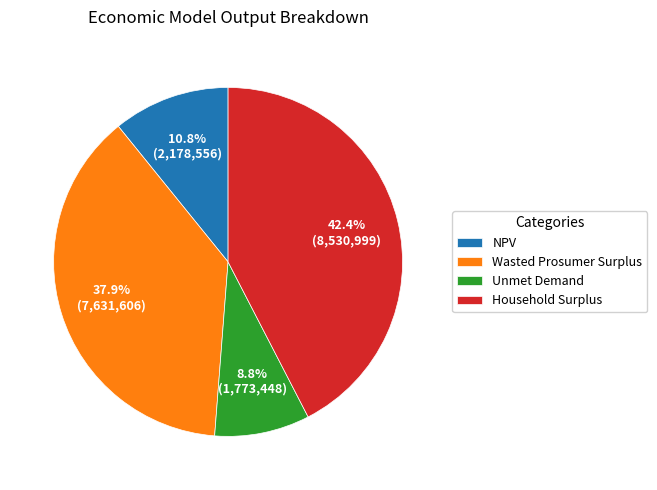

Is there a majority slice in this chart?

No